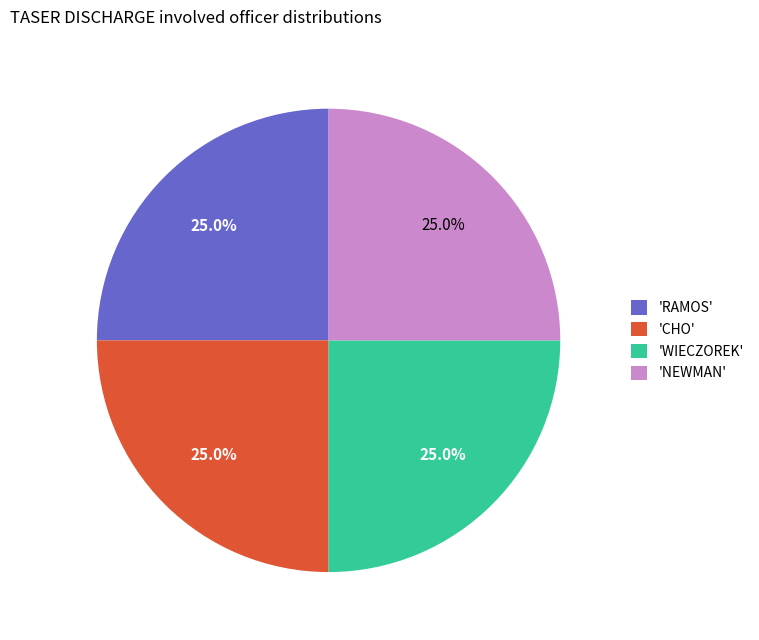

What percentage is NOT represented by 'WIECZOREK'?

75.0%